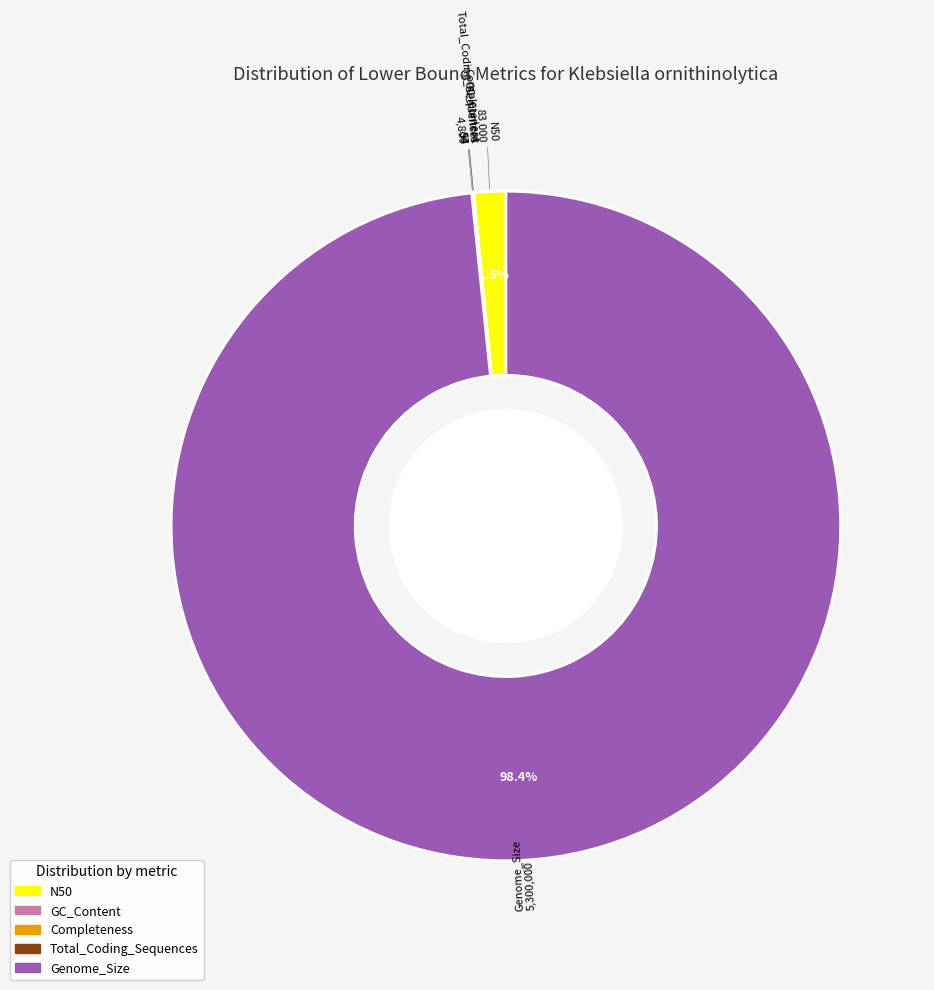

Does any single category account for the majority?

Yes